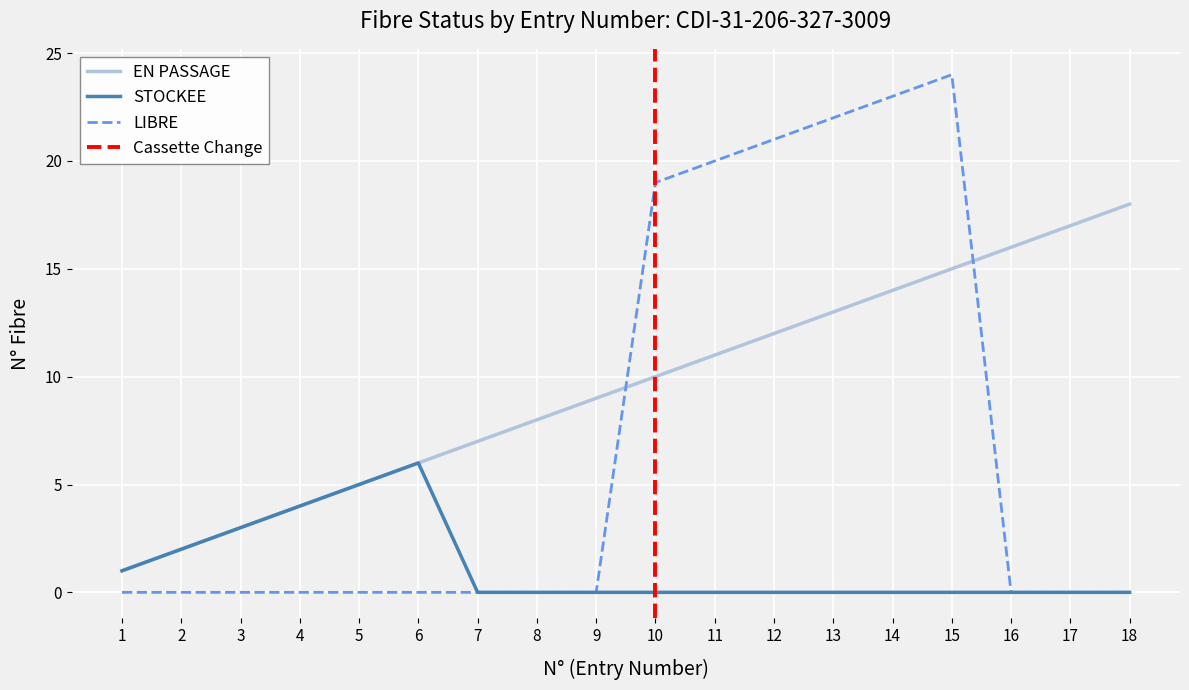

What is the sum of the STOCKEE values at 5 and 11?

5